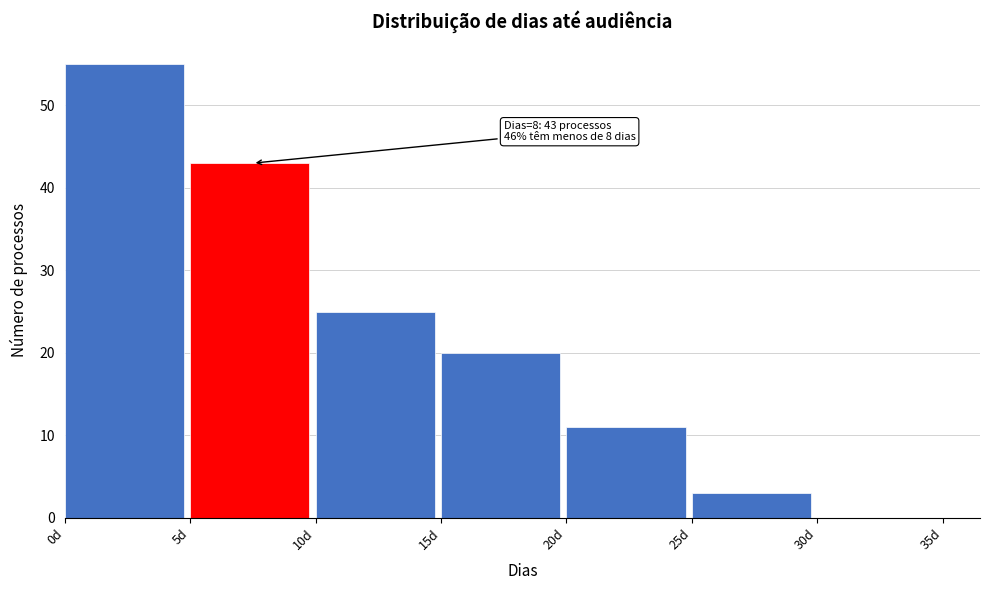

Over which range of the x-axis is the bar tallest?

0 to 5